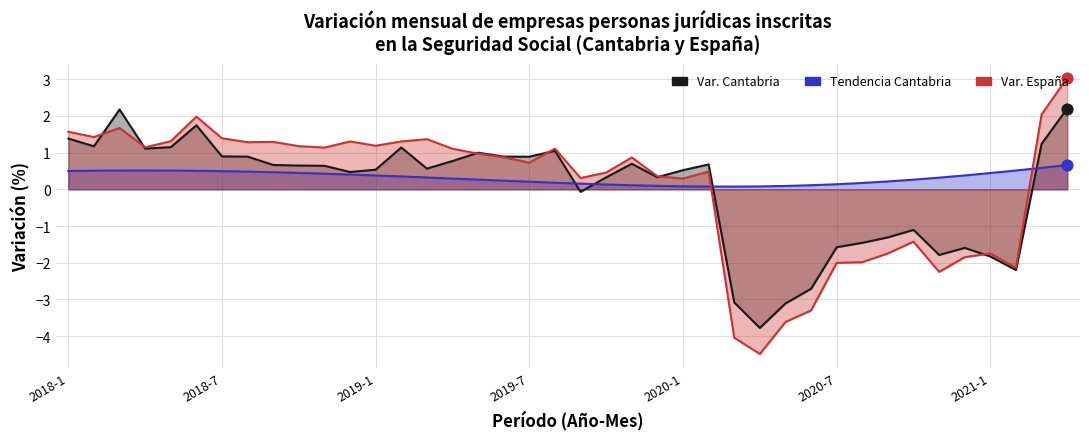

Which series contains the highest Y value?

Var. España